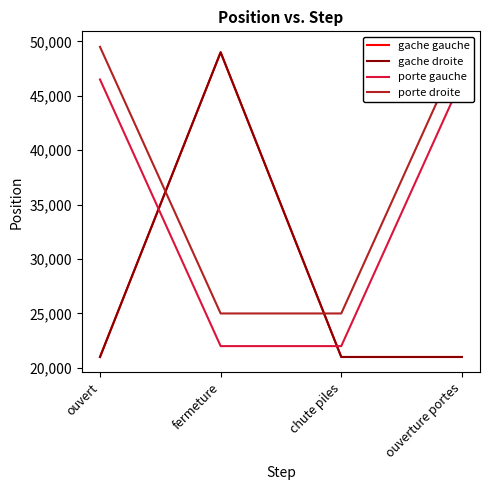

How many data points in porte gauche are less than 46500?

2